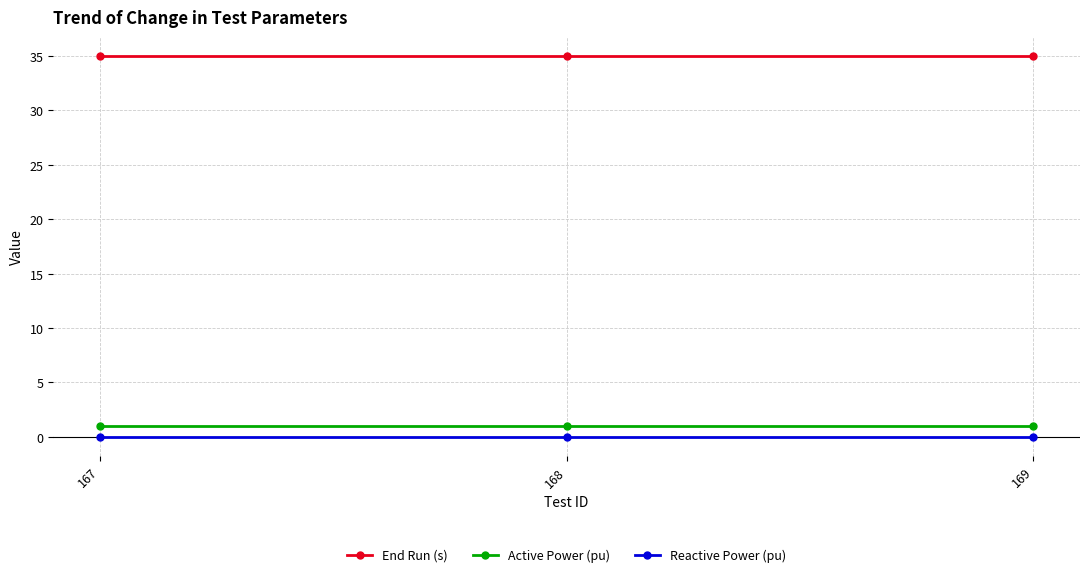

How many categories are shown in the chart?

3